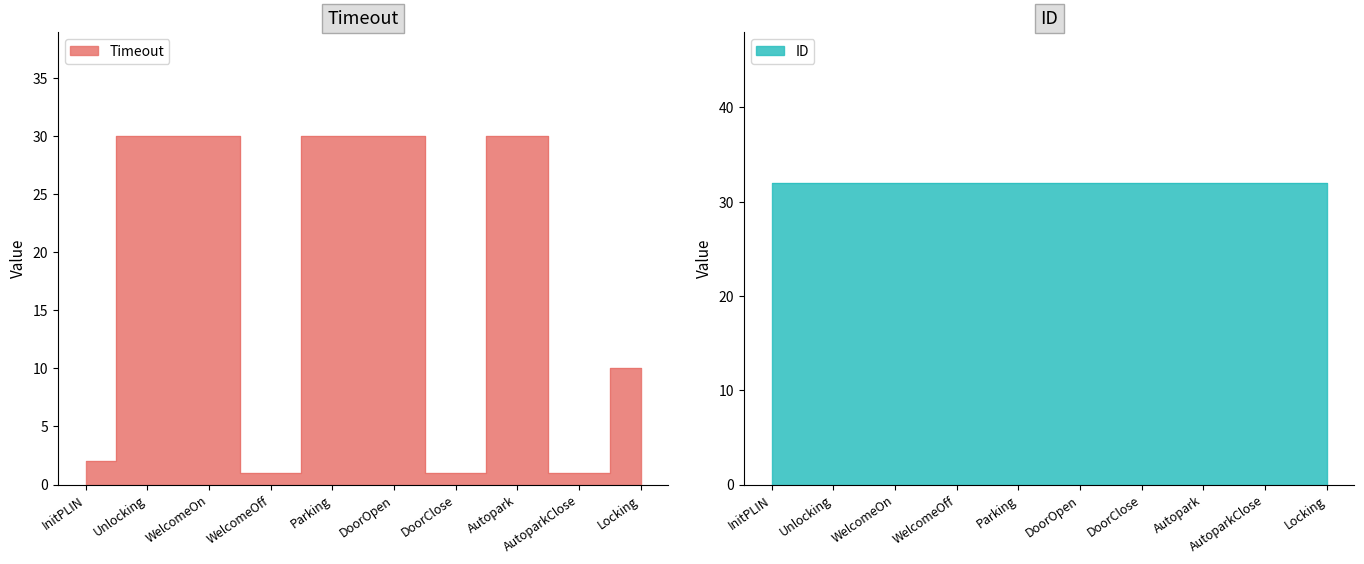

The chart shows a value of 53 at DoorOpen. True or false?

False